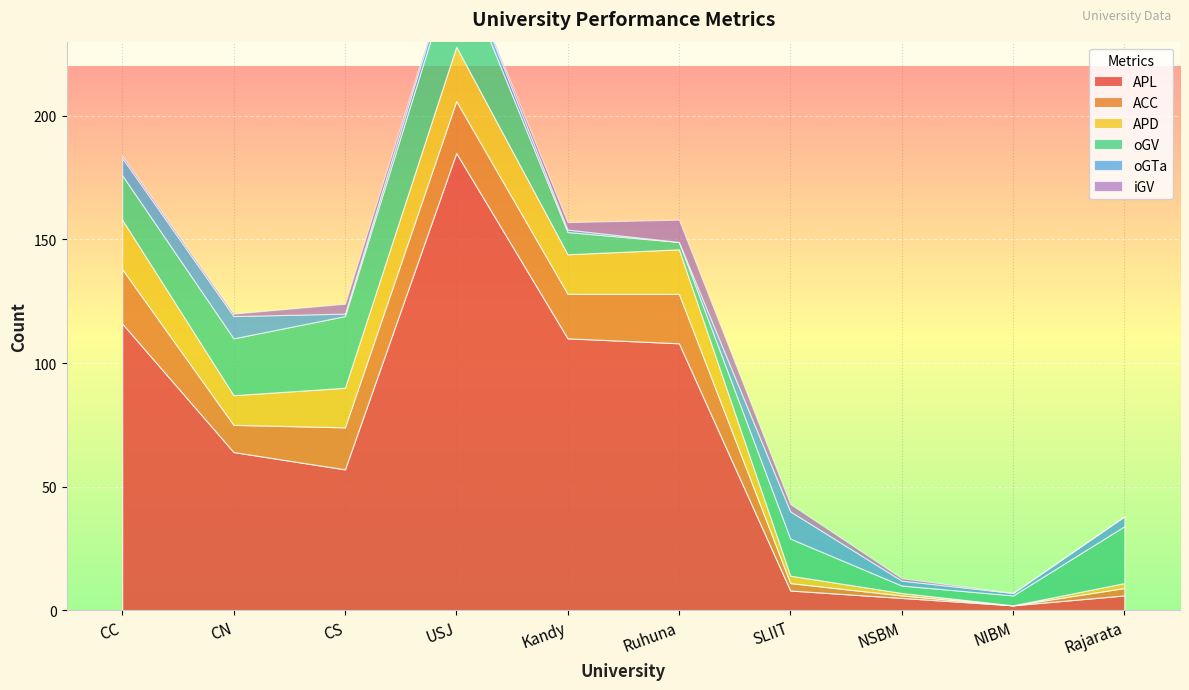

At which label does iGV first exceed 1?

CS